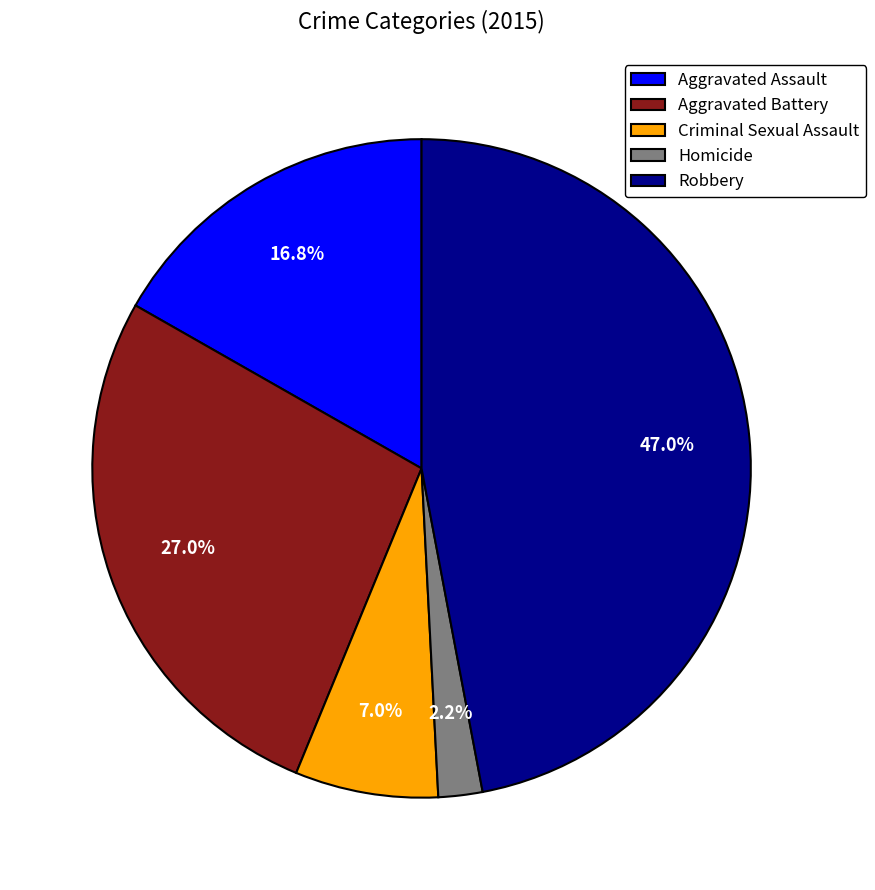

What is the largest slice in the pie chart?

Robbery